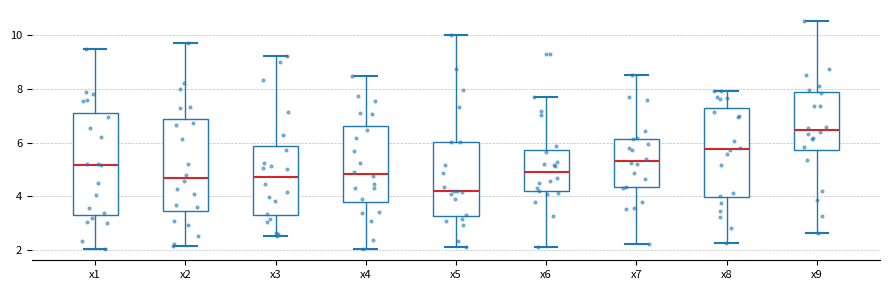

Which box's median line is the lowest?

x5